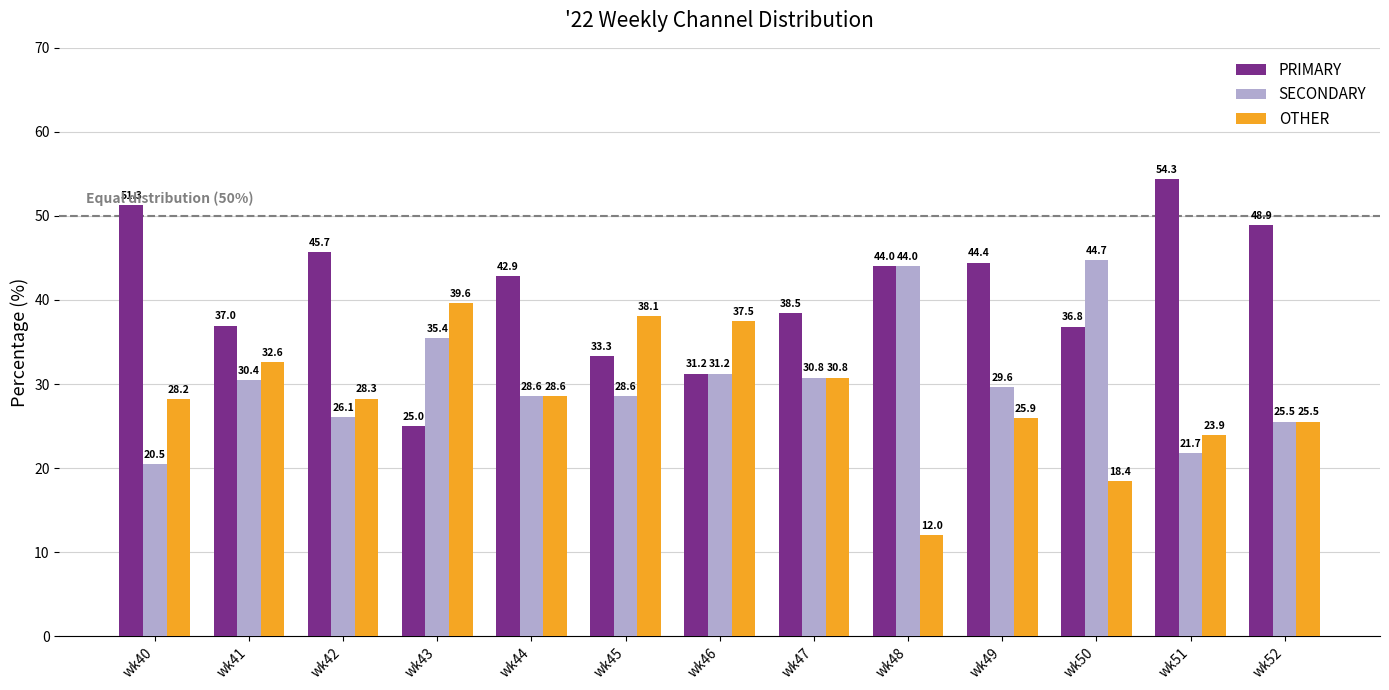

Which series has the widest spread of values?

PRIMARY